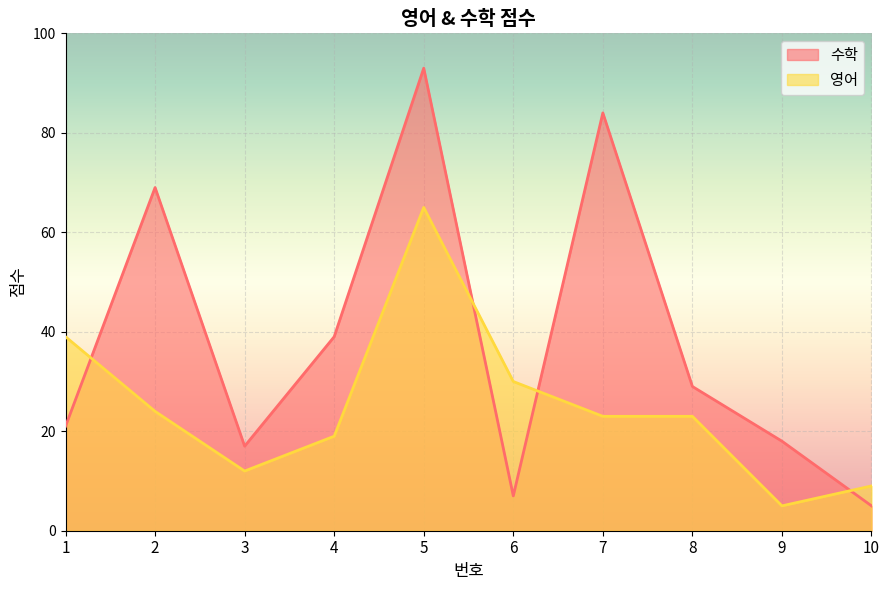

Which series changed the most between 3 and 4?

수학